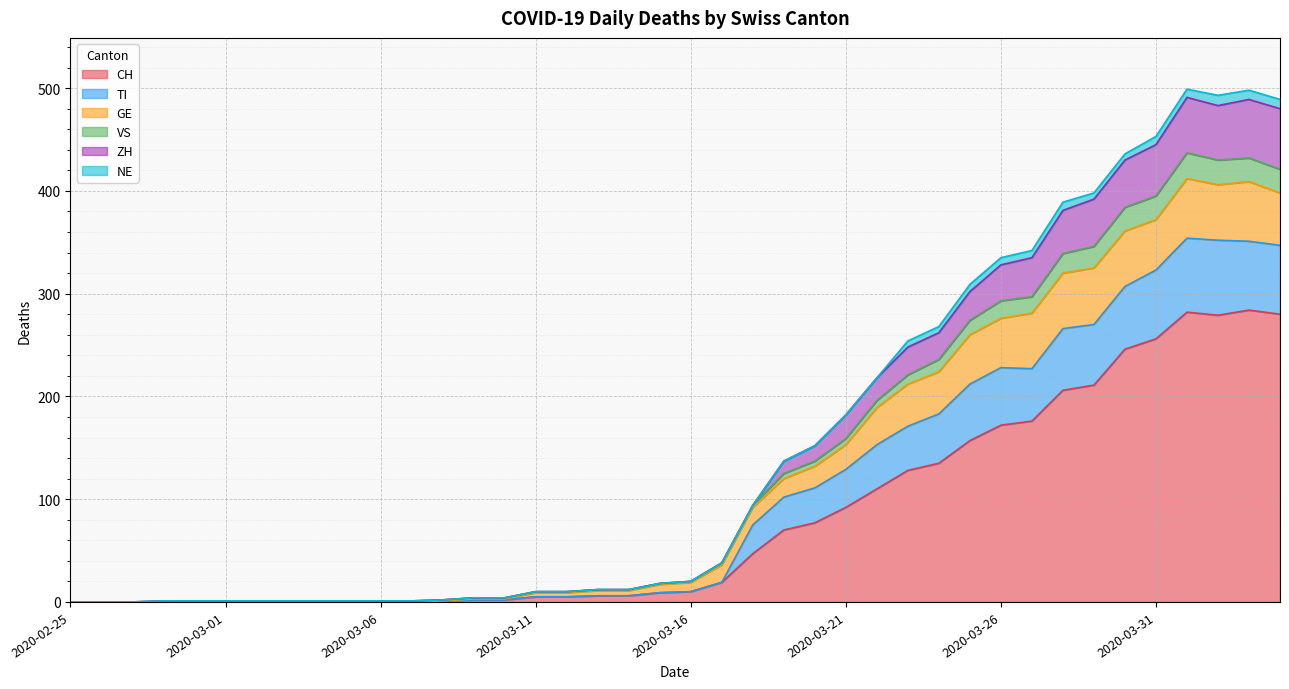

What are all the series names shown in the legend?

CH, TI, GE, VS, ZH, NE